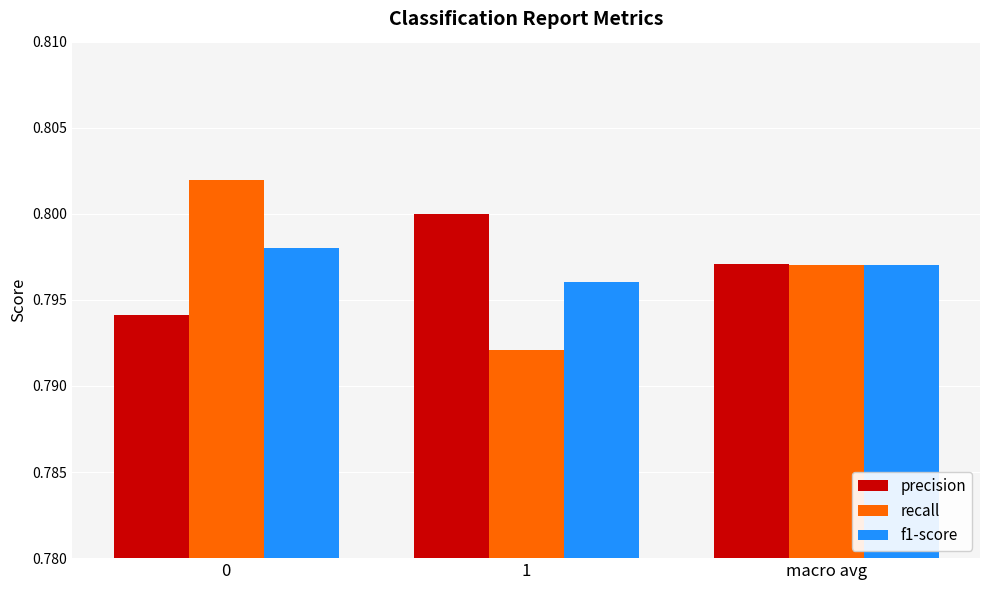

Which series has the widest spread of values?

recall